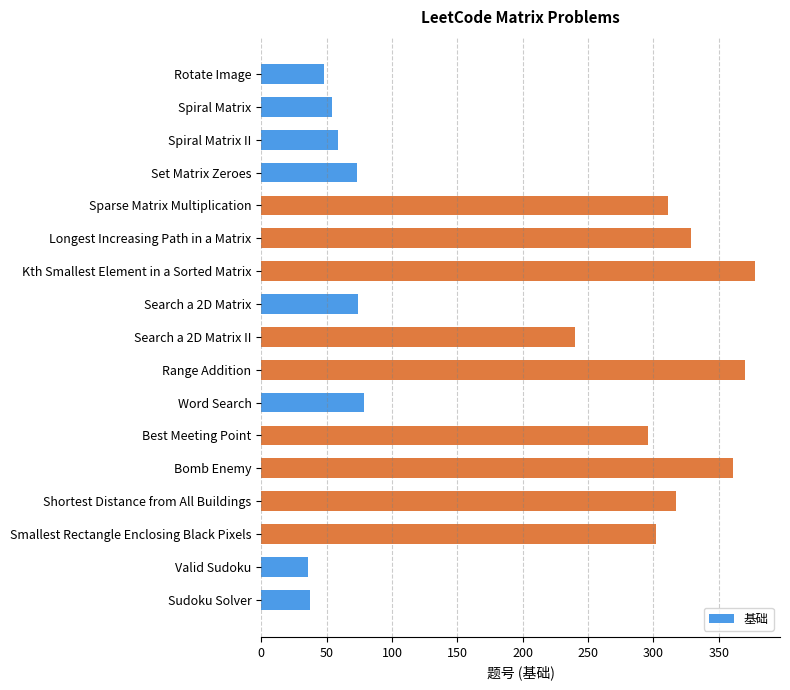

What is the greatest value displayed?

378